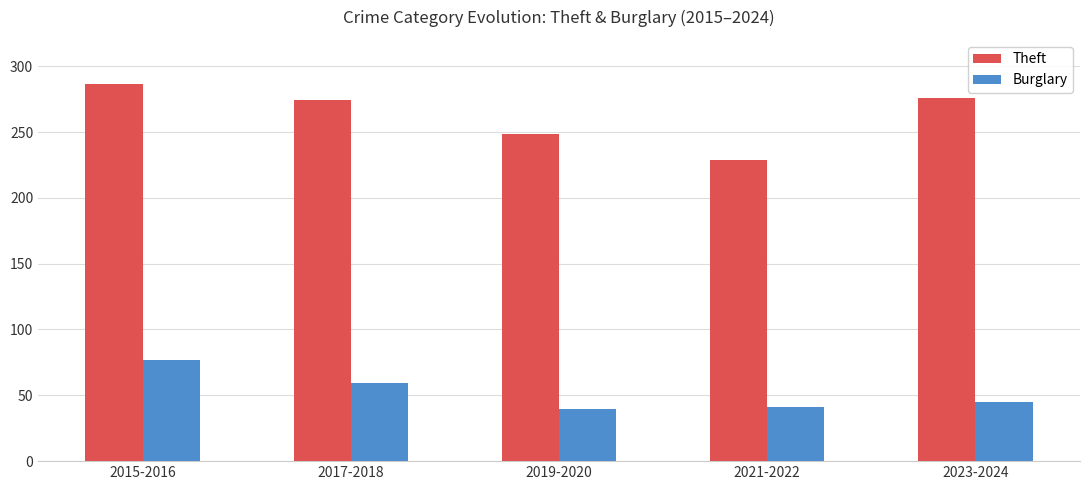

Reading right to left, transcribe all the data shown in this chart.

Theft: 2023-2024=276.0	2021-2022=229.0	2019-2020=248.5	2017-2018=274.0	2015-2016=286.5
Burglary: 2023-2024=45.0	2021-2022=41.5	2019-2020=39.5	2017-2018=59.0	2015-2016=76.5